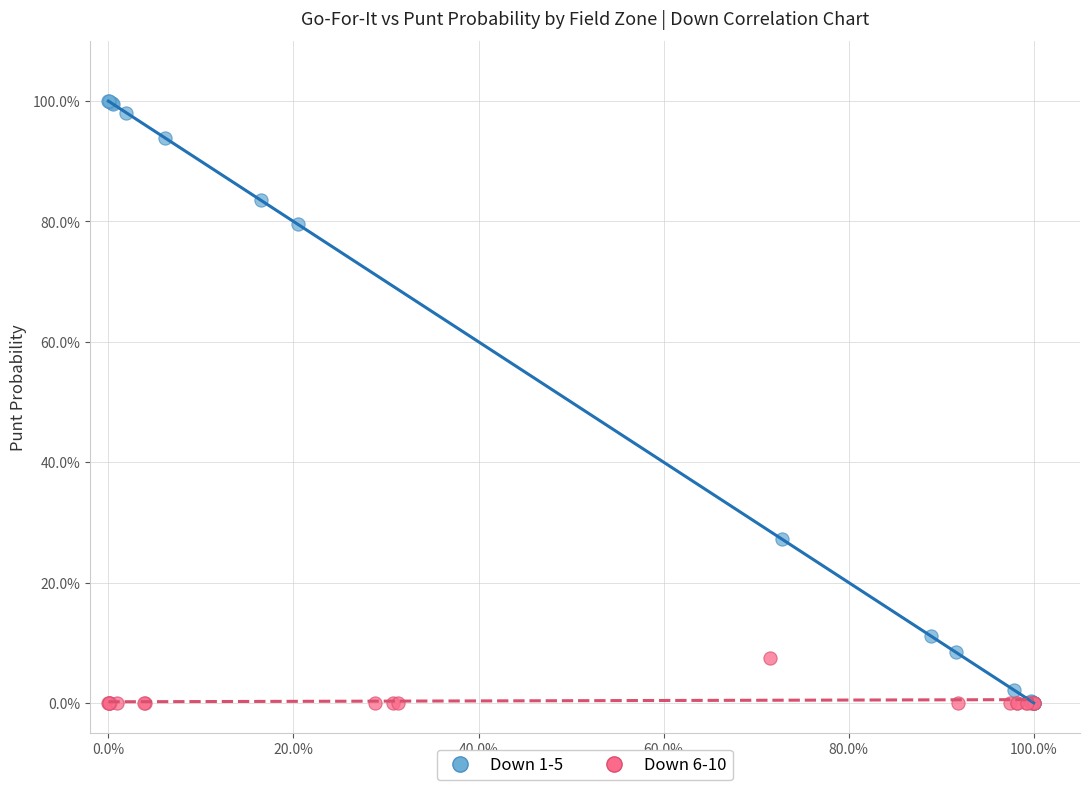

Which series has the widest spread of Y values?

Down 1-5